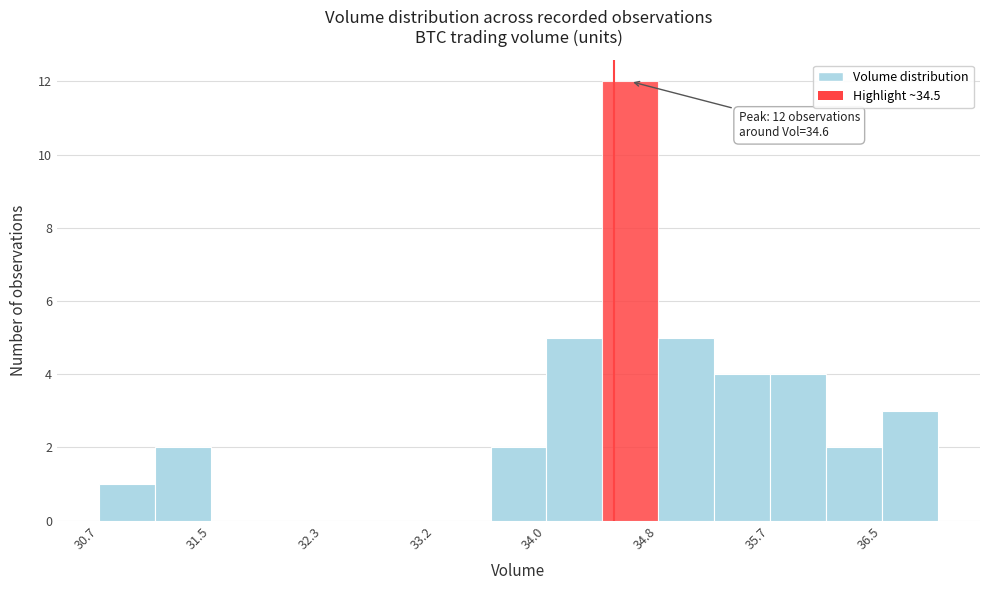

Which range on the x-axis has the tallest bar?

34.4 to 34.8